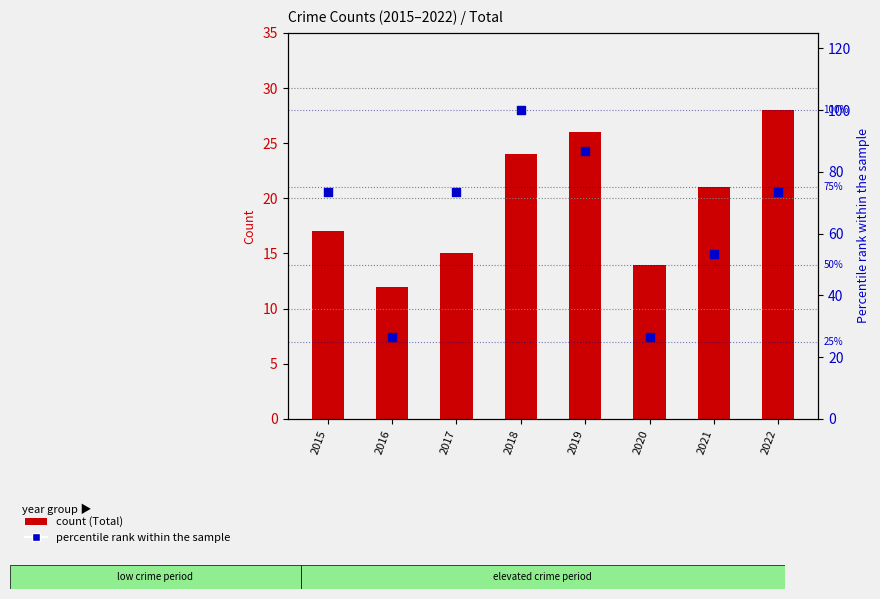

Which series reaches the minimum Y coordinate?

Total